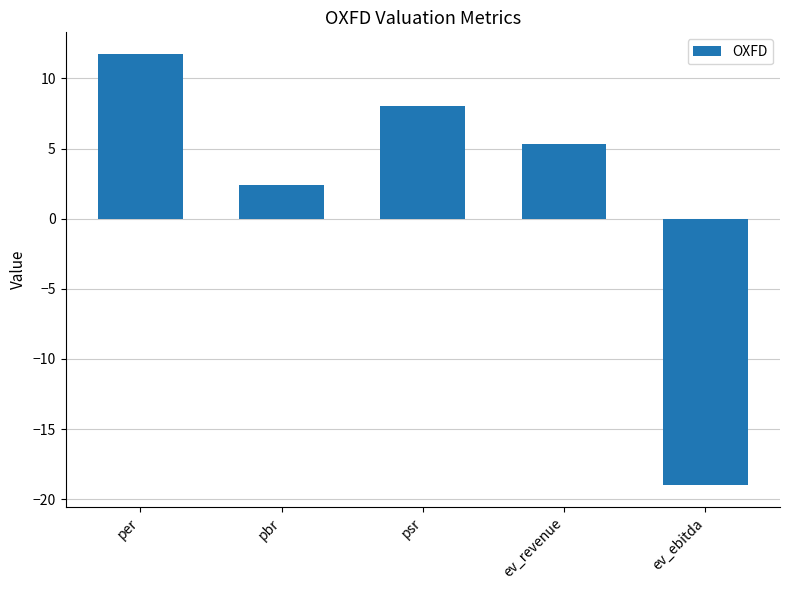

At which label is the value closest to -3?

pbr